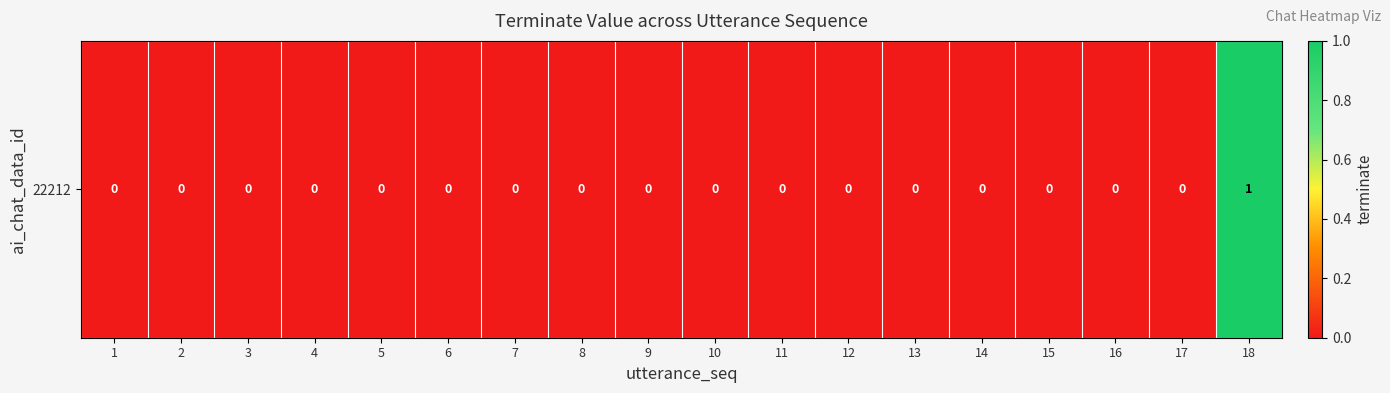

Rank the categories by value from lowest to highest.

1, 2, 3, 4, 5, 6, 7, 8, 9, 10, 11, 12, 13, 14, 15, 16, 17, 18